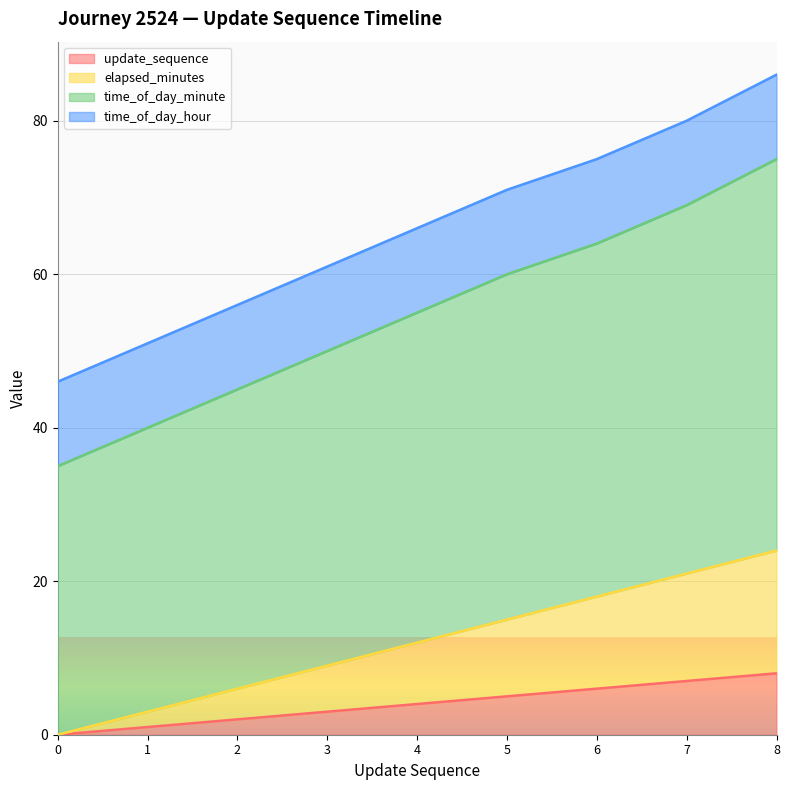

Is it true that update_sequence equals 3 at 3?

True